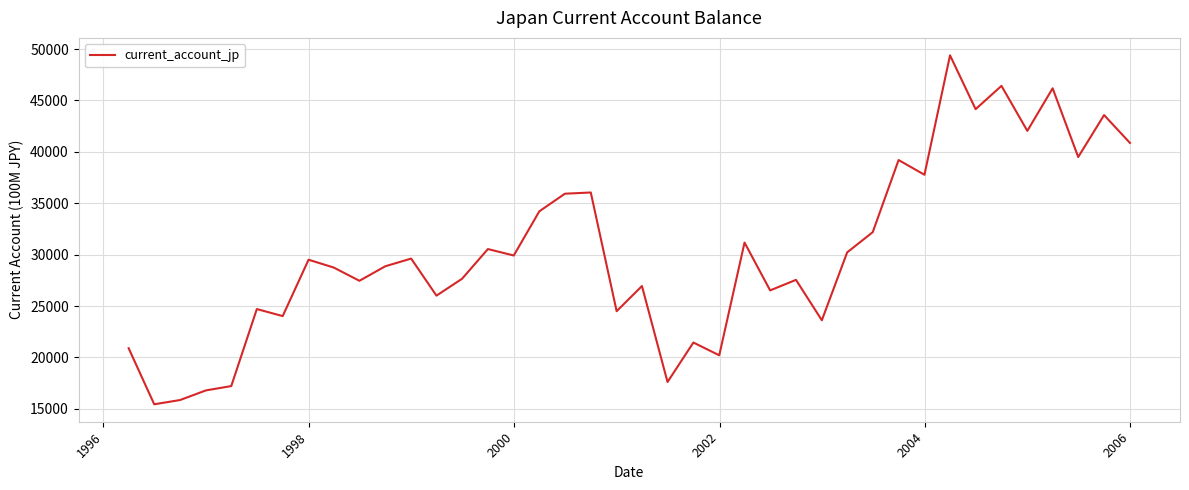

What is the minimum value shown in the chart?

15444.8